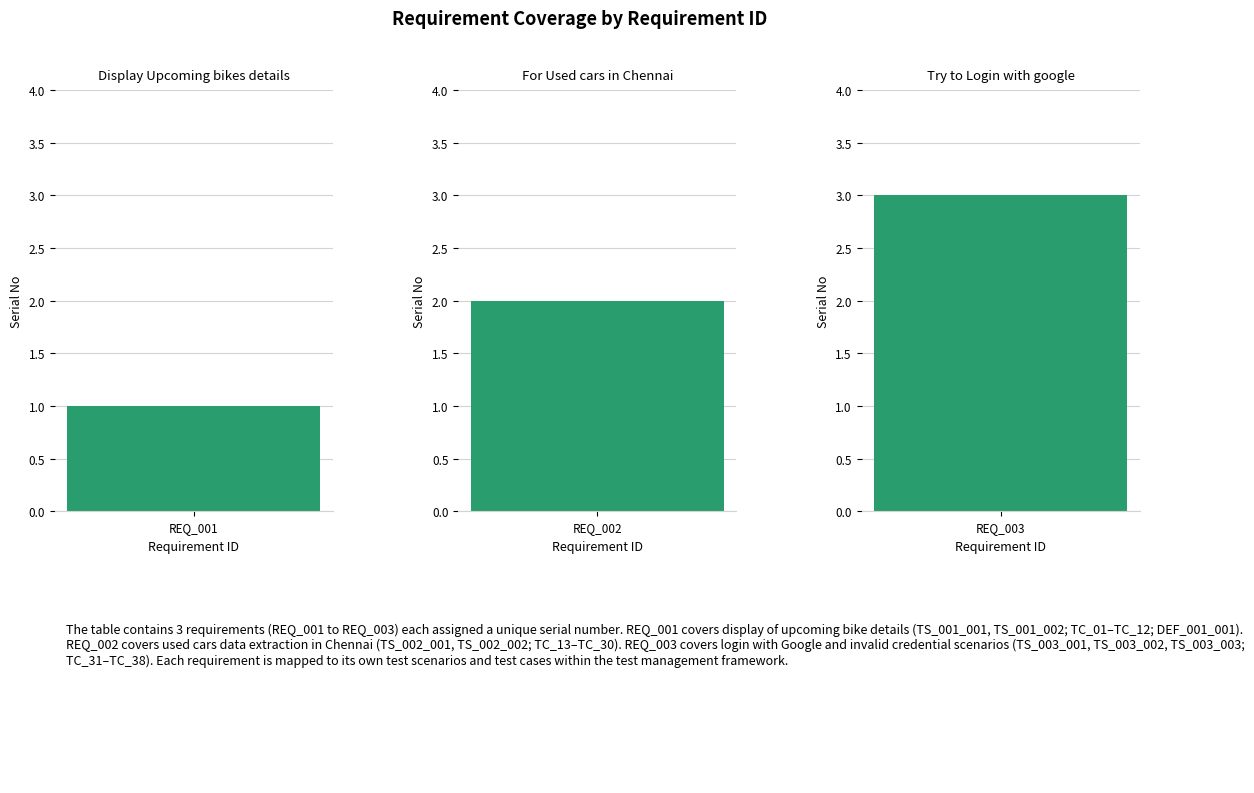

What is the value of the 1st bar from the left?

1